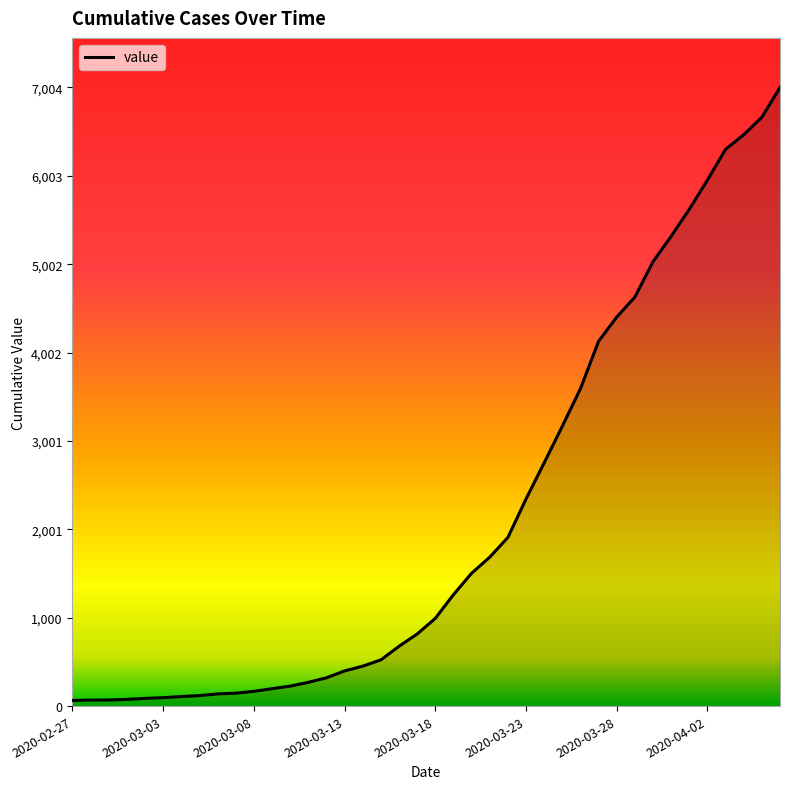

What is the difference between the maximum and minimum values?

6940